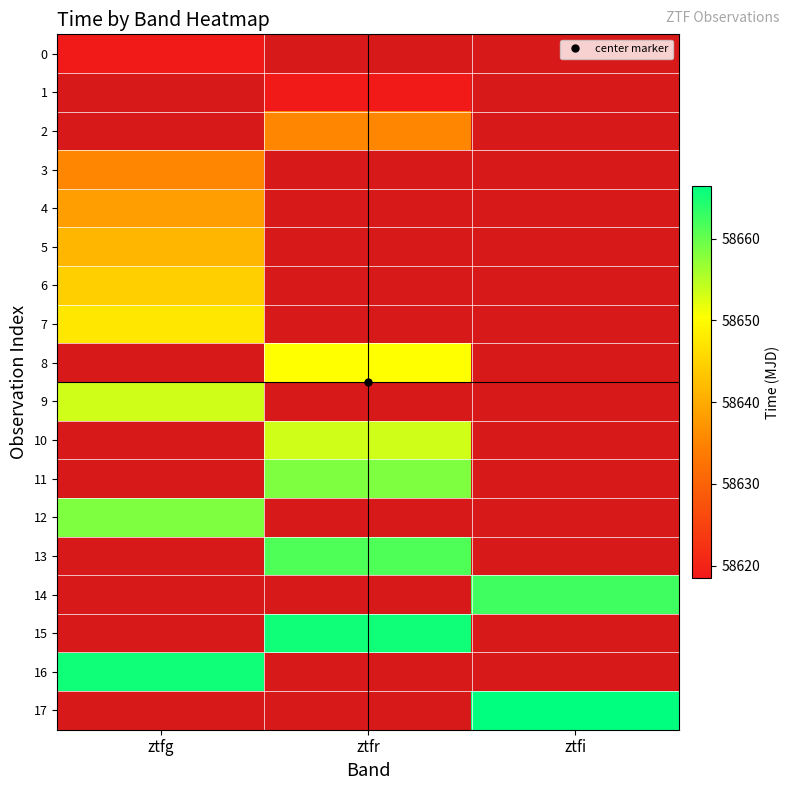

List the series in order of their overall mean, lowest first.

0, 1, 2, 3, 4, 5, 6, 7, 8, 9, 10, 11, 12, 13, 14, 15, 16, 17